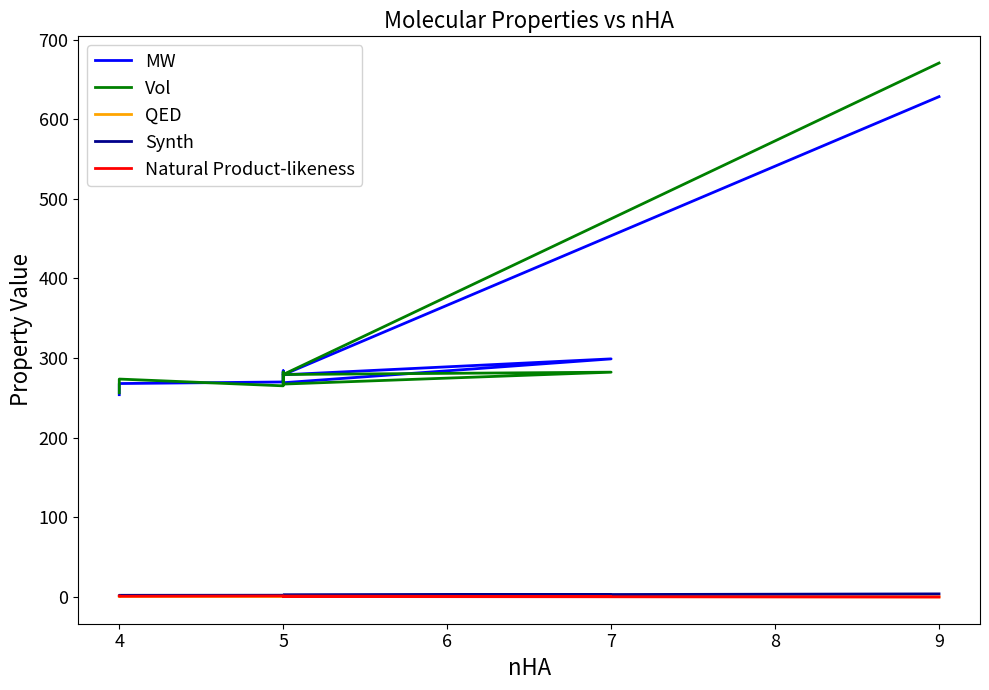

What is the difference between the maximum and minimum values in the Synth series?

1.8